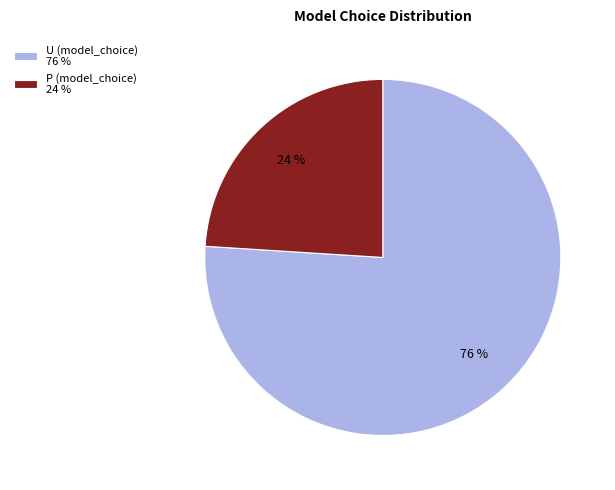

Rank the categories by value from lowest to highest.

P (model_choice), U (model_choice)